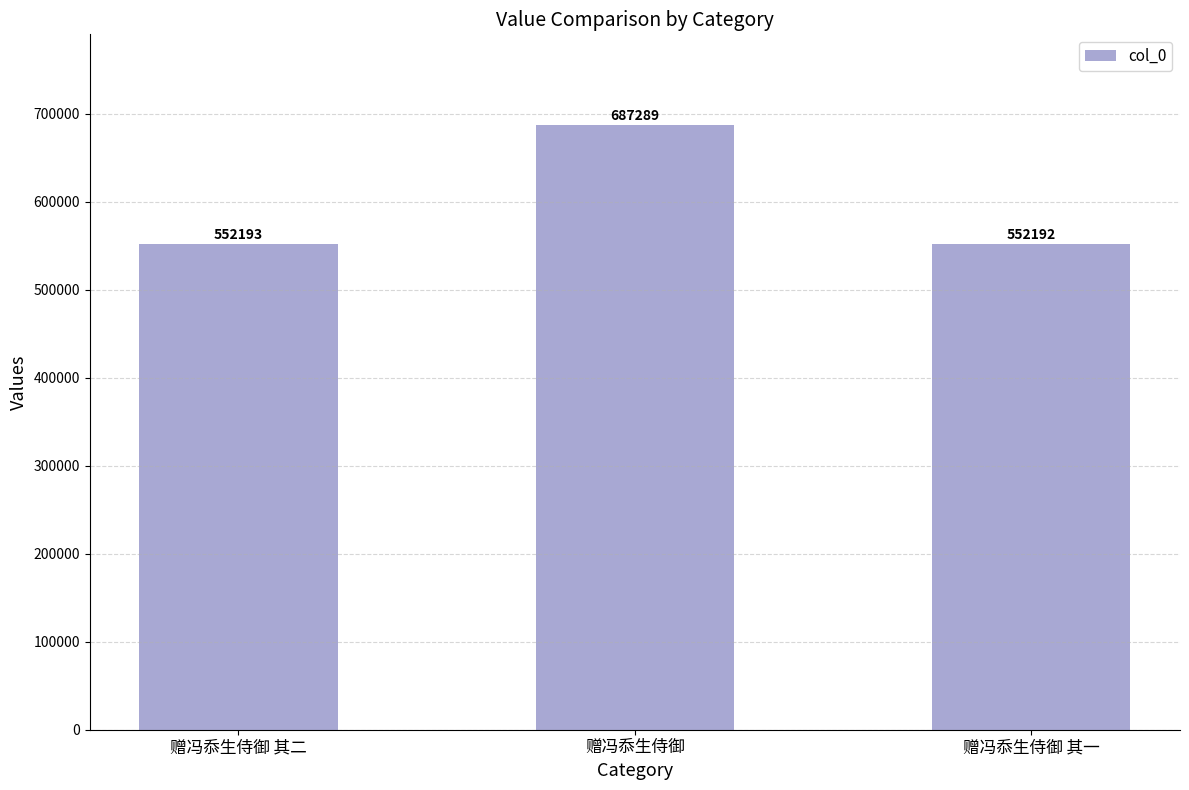

At which label is the value closest to 619740?

赠冯忝生侍御 其二